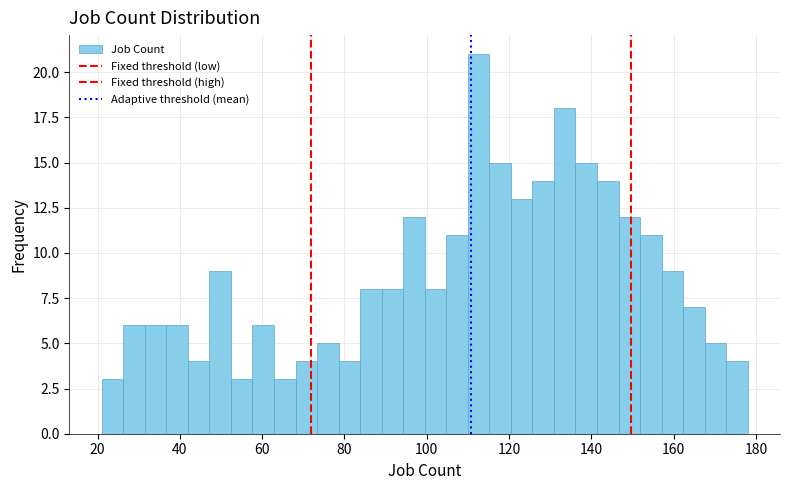

Around what value on the x-axis is the tallest bar? Give the approximate position of its centre, as read against the axis.

112